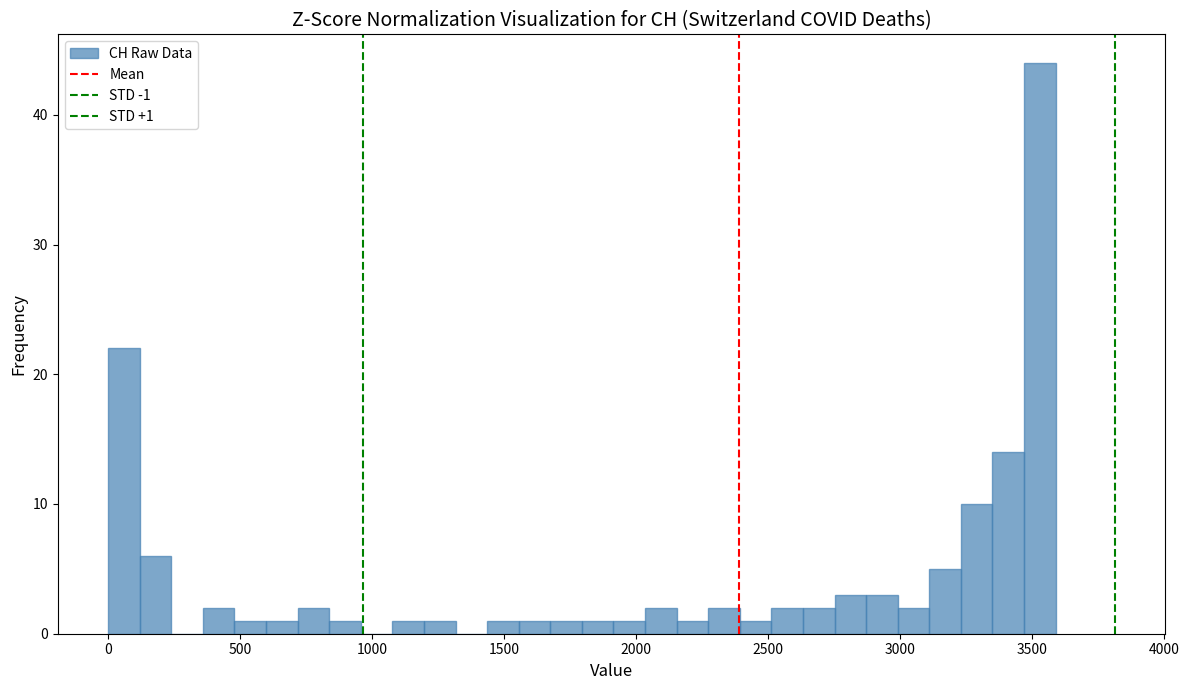

Around what value on the x-axis is the tallest bar? Give the approximate position of its centre, as read against the axis.

3550